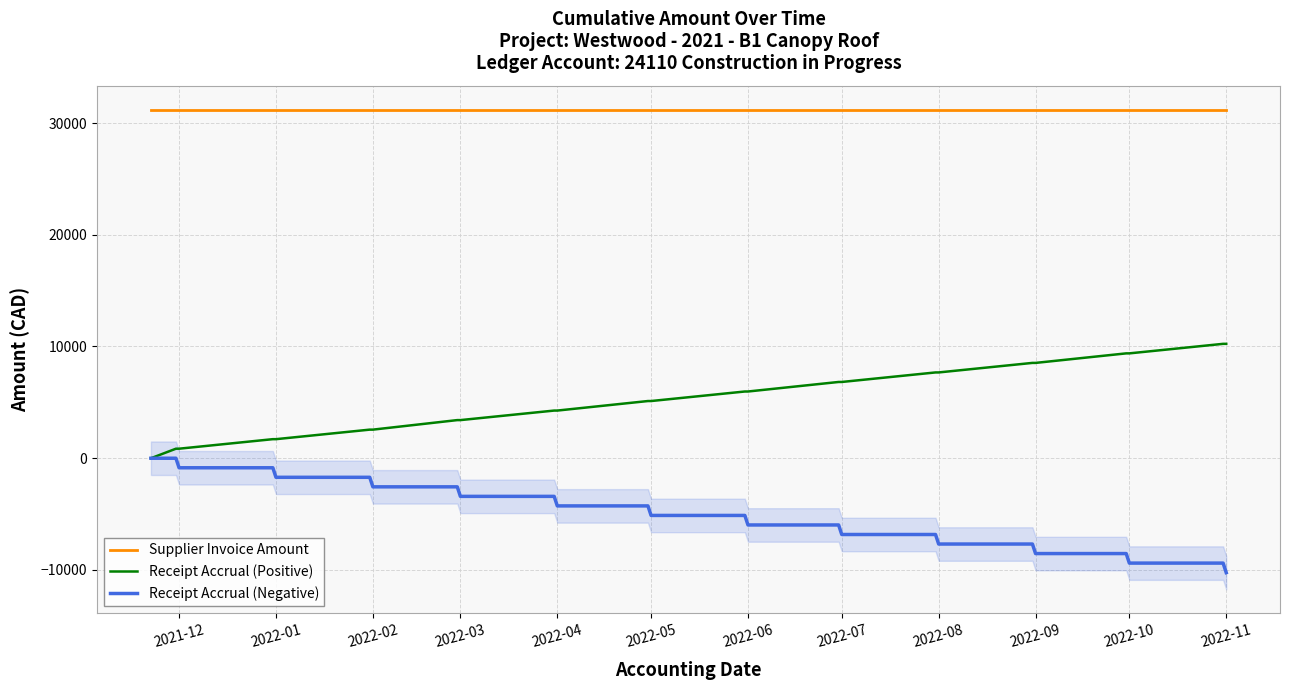

The value of Receipt Accrual (Negative) at 2022-02 is -4142.7. True or false?

False